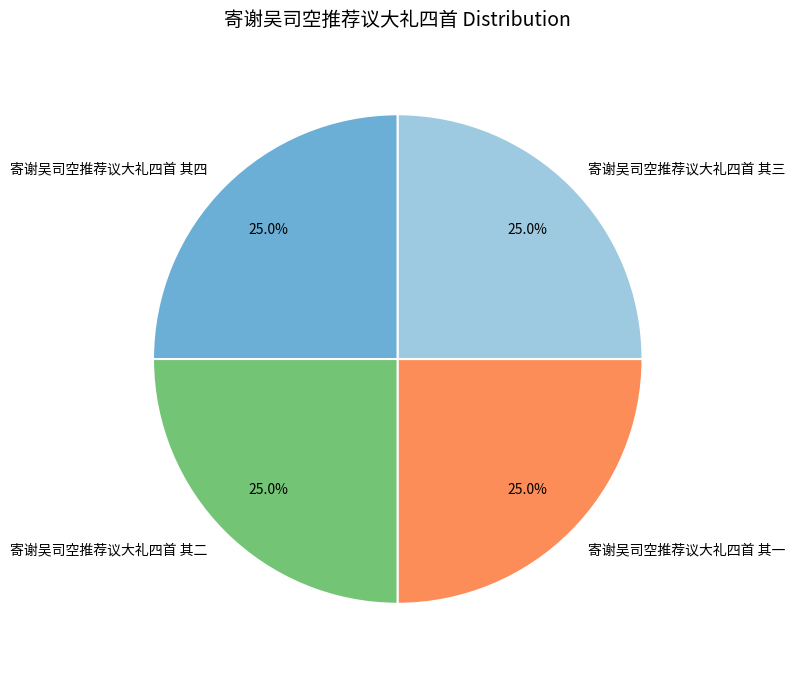

How many segments does this pie chart have?

4